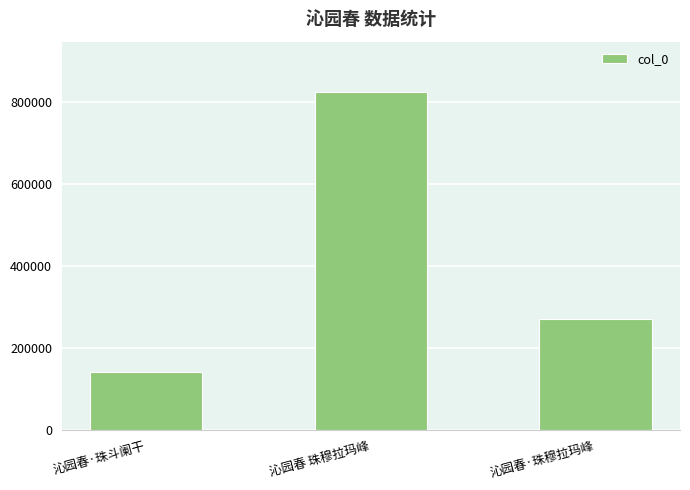

Where is the data nearest to the value 482549?

沁园春·珠穆拉玛峰